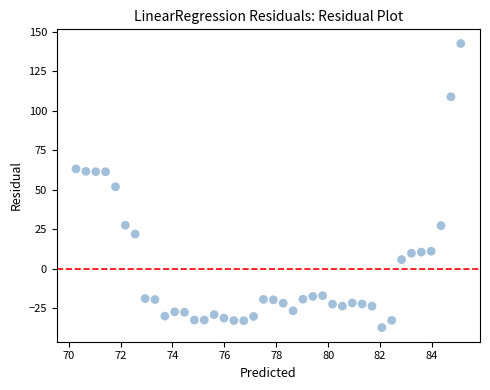

What is the range of Y values (max minus min)?

179.5